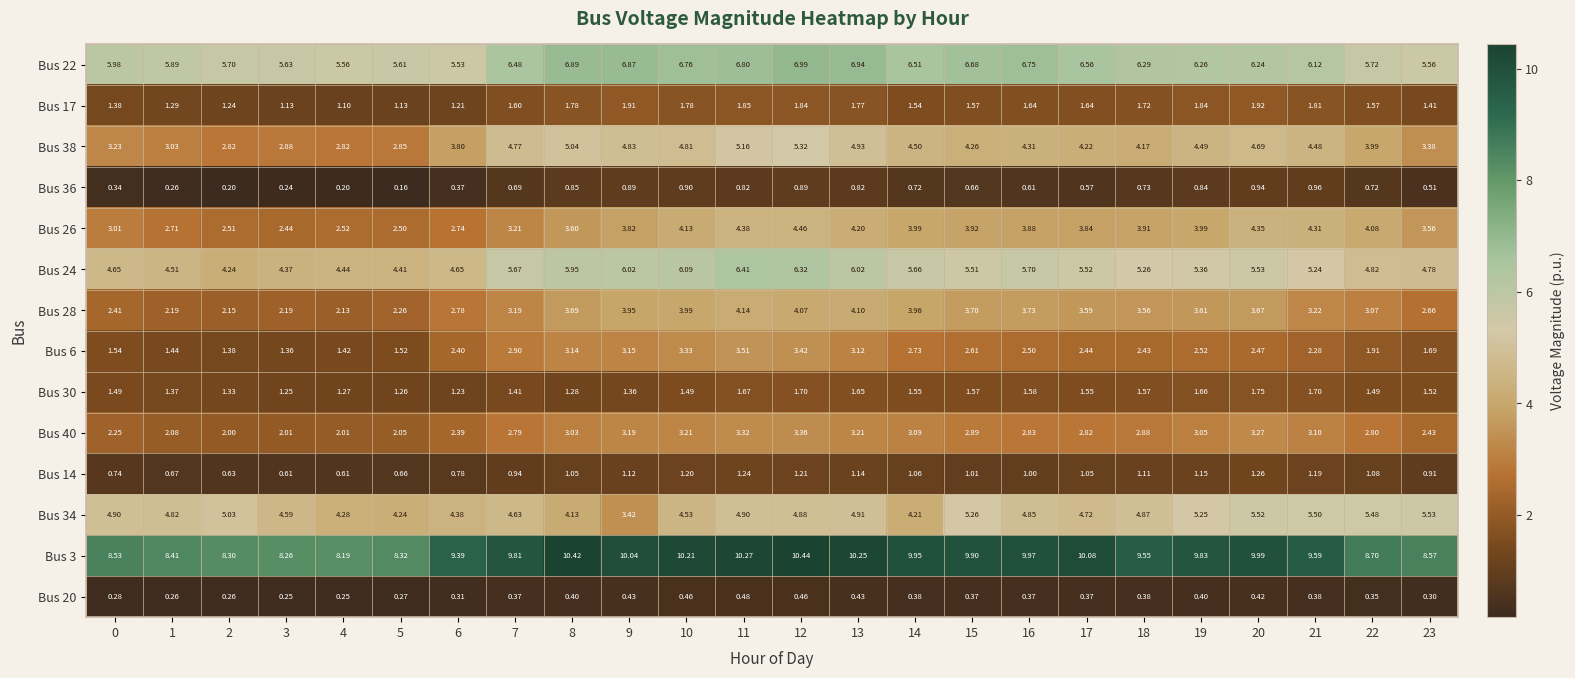

Is the value of Bus 26 at 8 greater than the value of Bus 34 at 1?

No